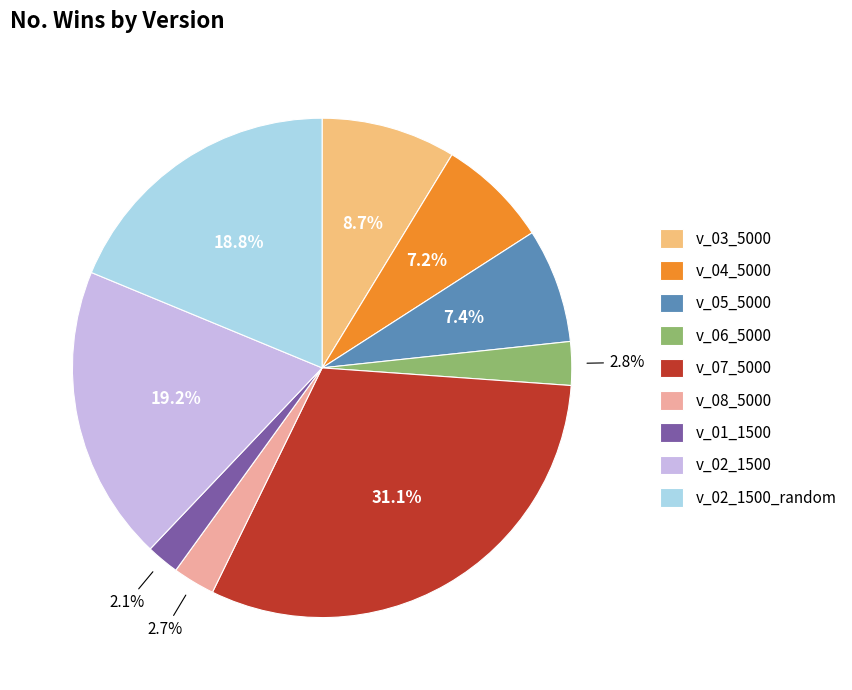

The v_03_5000 slice represents 1% of the pie. True or false?

False